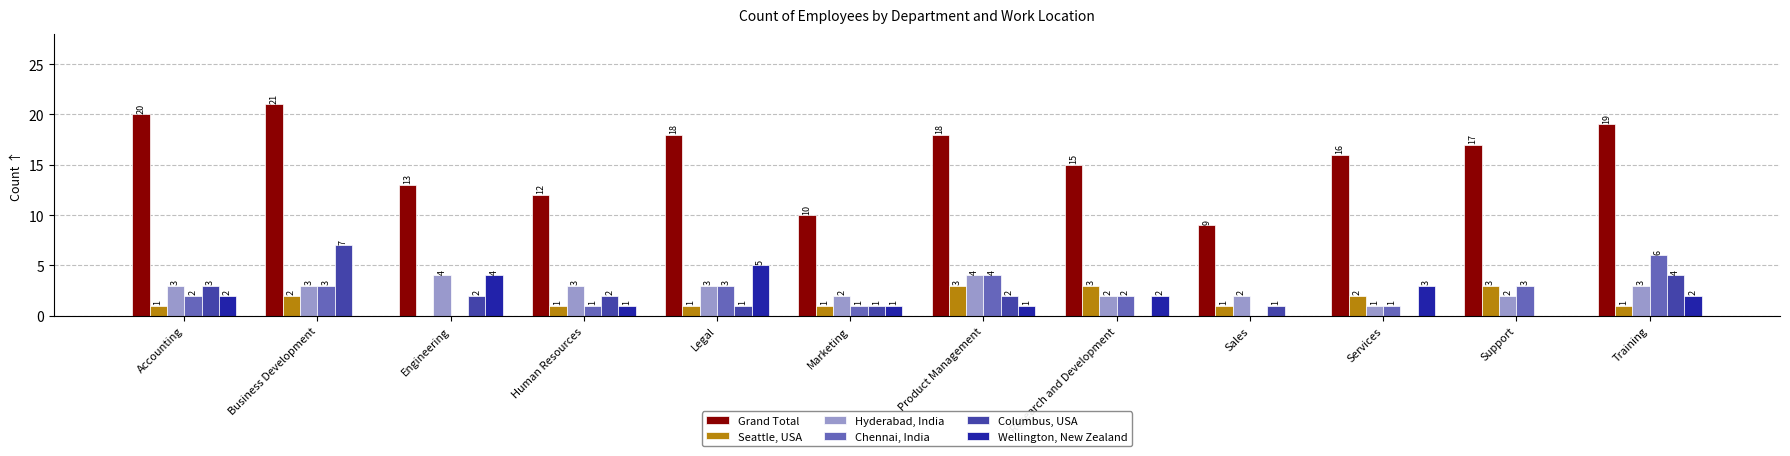

The Columbus, USA series shows 1 at Engineering. True or false?

False